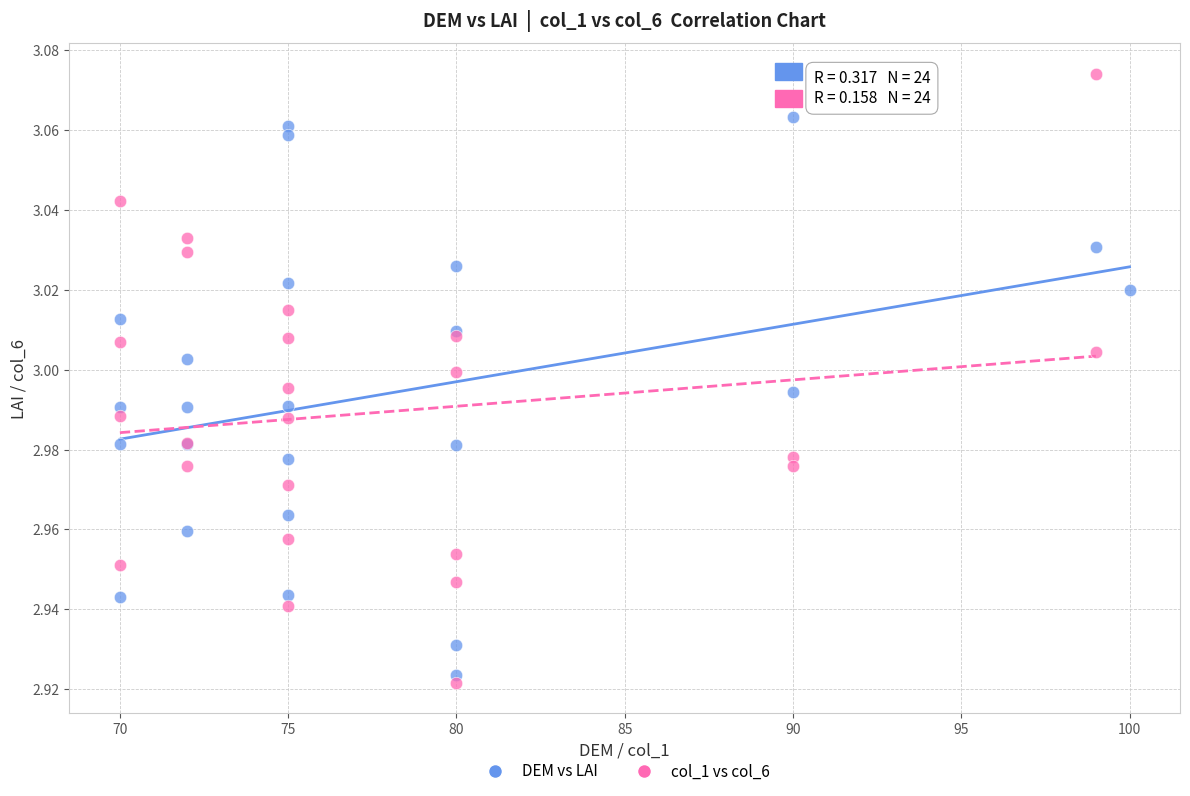

Which series has the widest spread of Y values?

col_1 vs col_6